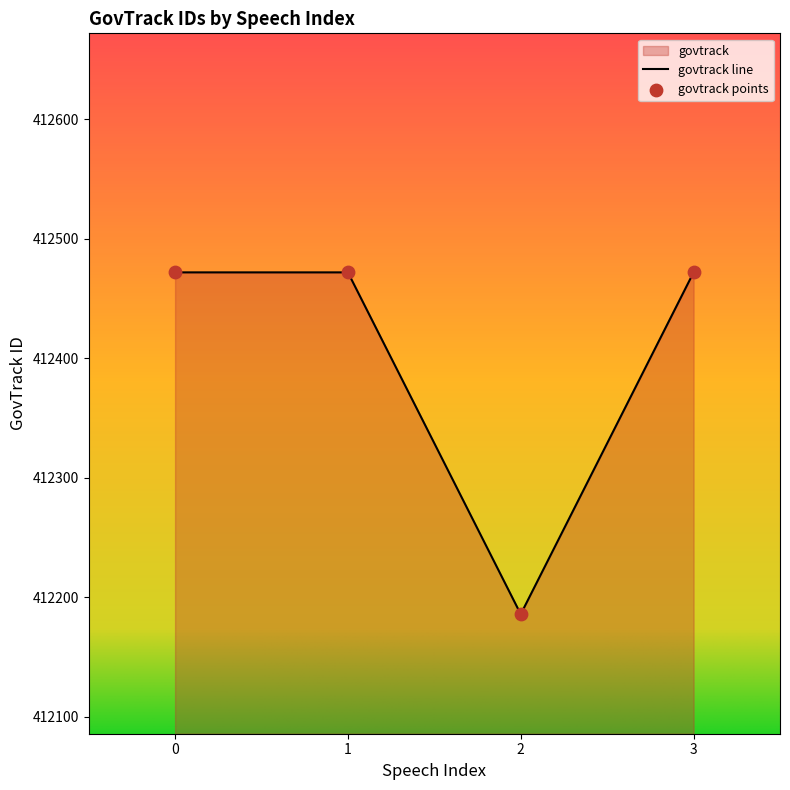

Approximately how many times larger is the value at 2 compared to 0?

1.0